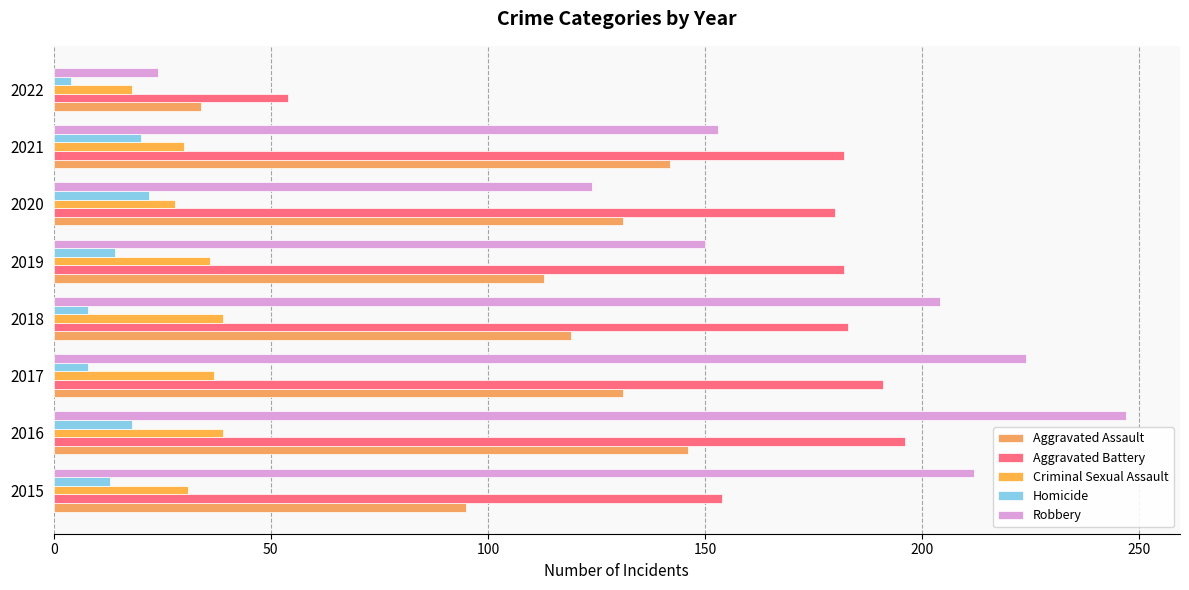

What is the highest value of the Aggravated Battery series?

196